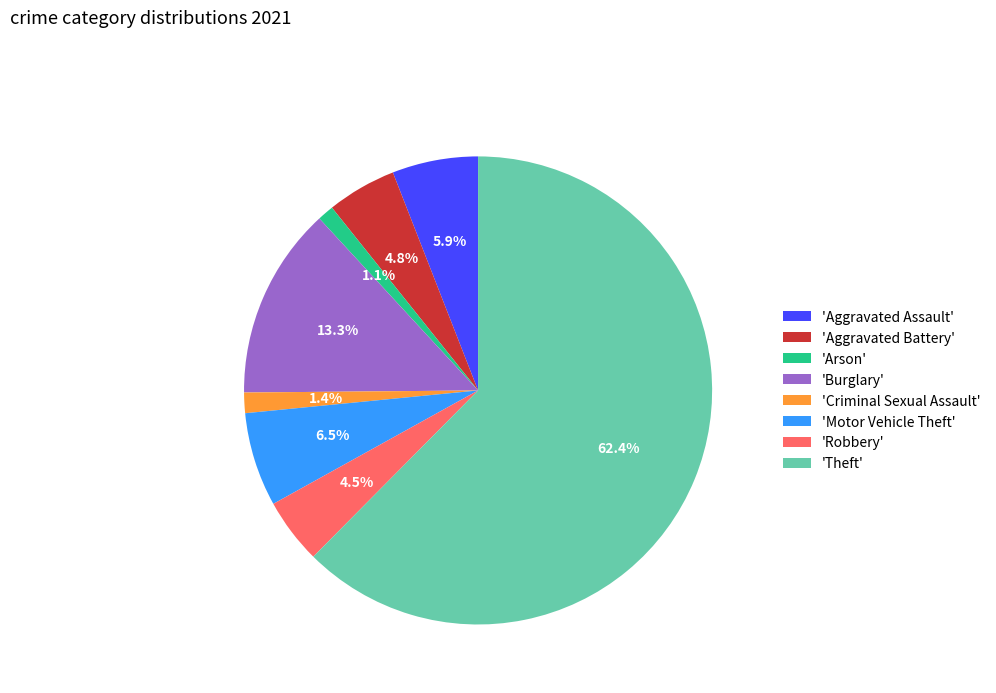

What is the largest slice in the pie chart?

'Theft'